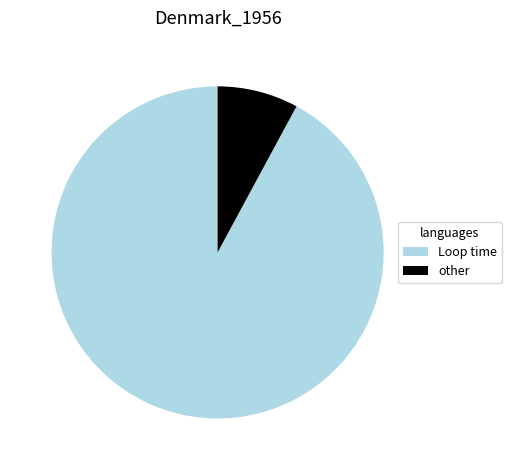

Do other and Loop time together represent more than half of the pie?

Yes